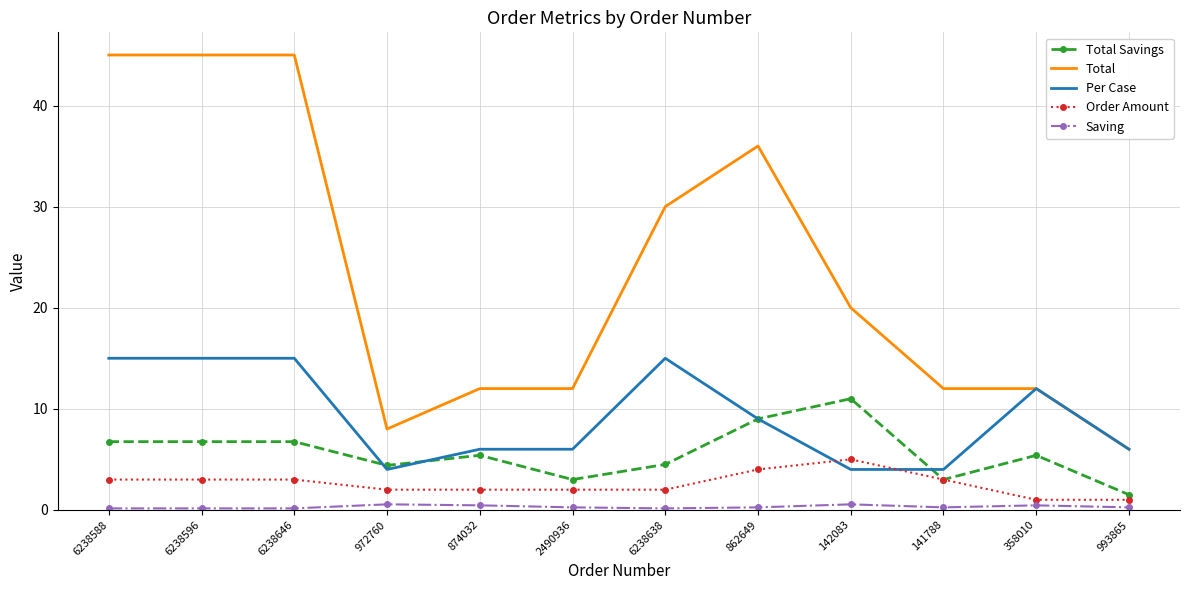

True or false: Total Savings and Saving intersect in this chart.

False